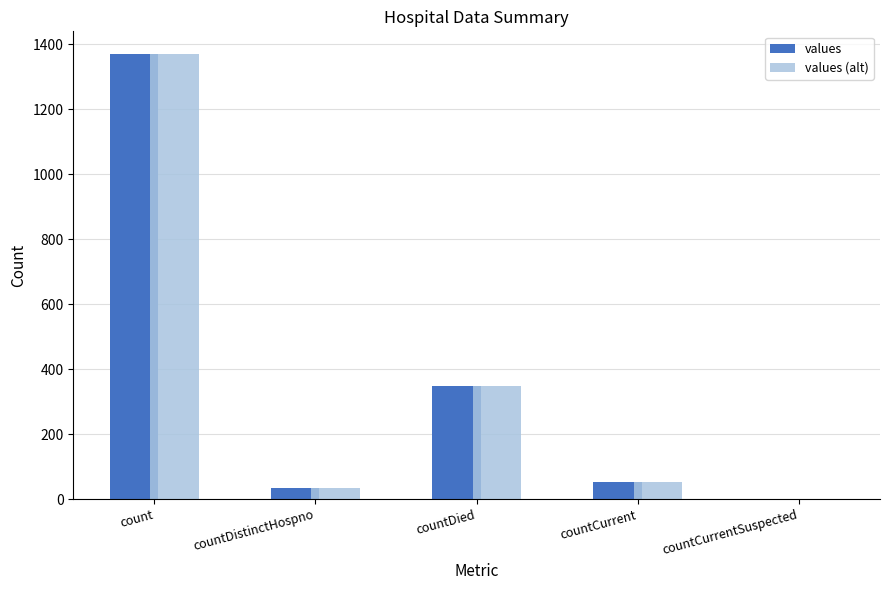

Read the values value at count.

1371